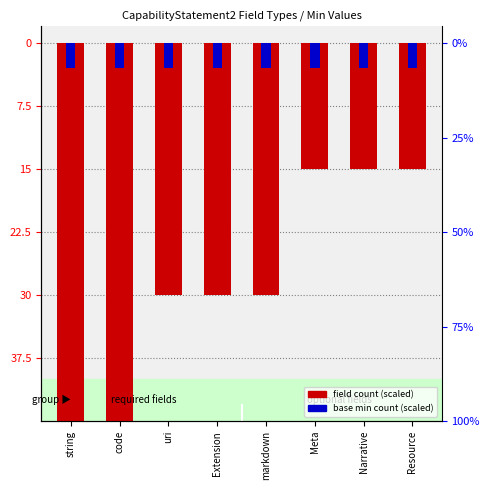

The value of field count (scaled) at string is -88. True or false?

False